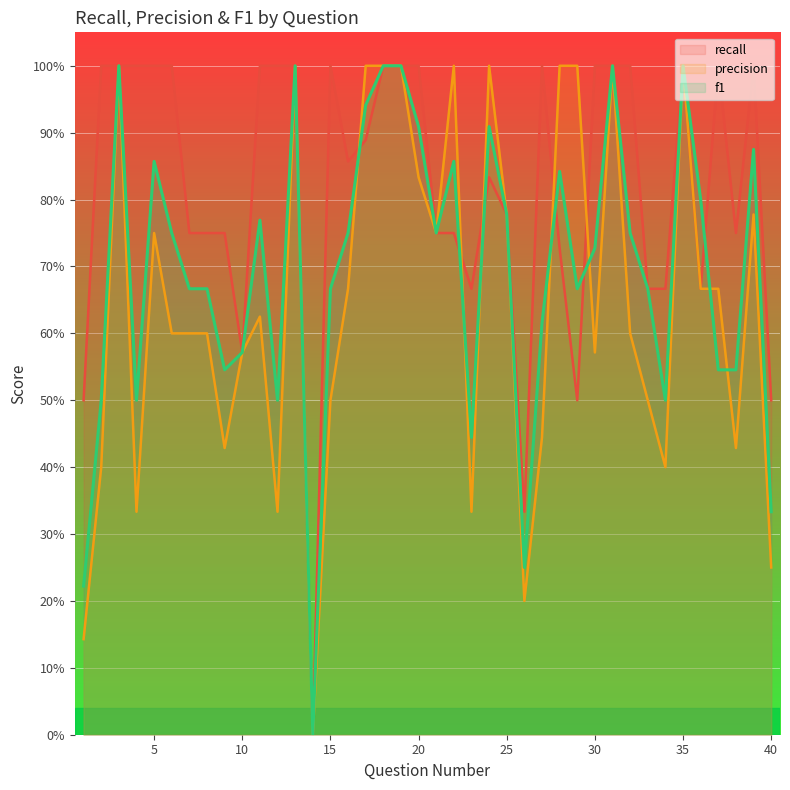

The recall series shows 0.4 at 11. True or false?

False